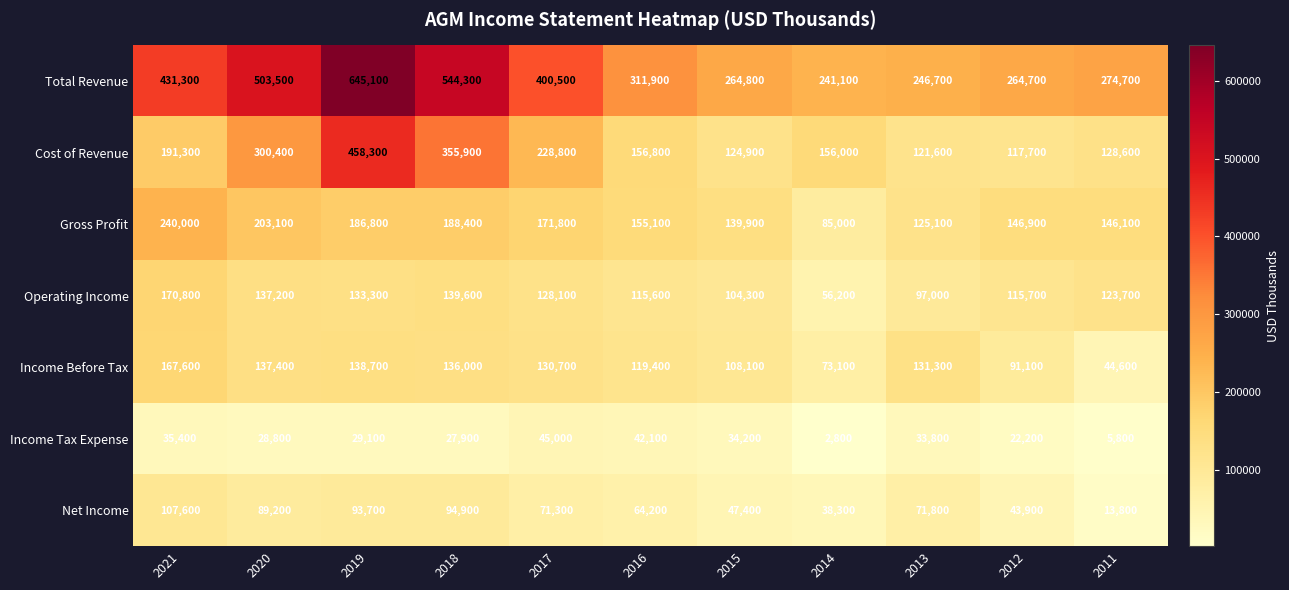

True or false: Total Revenue has a value of 248685 at 2021.

False